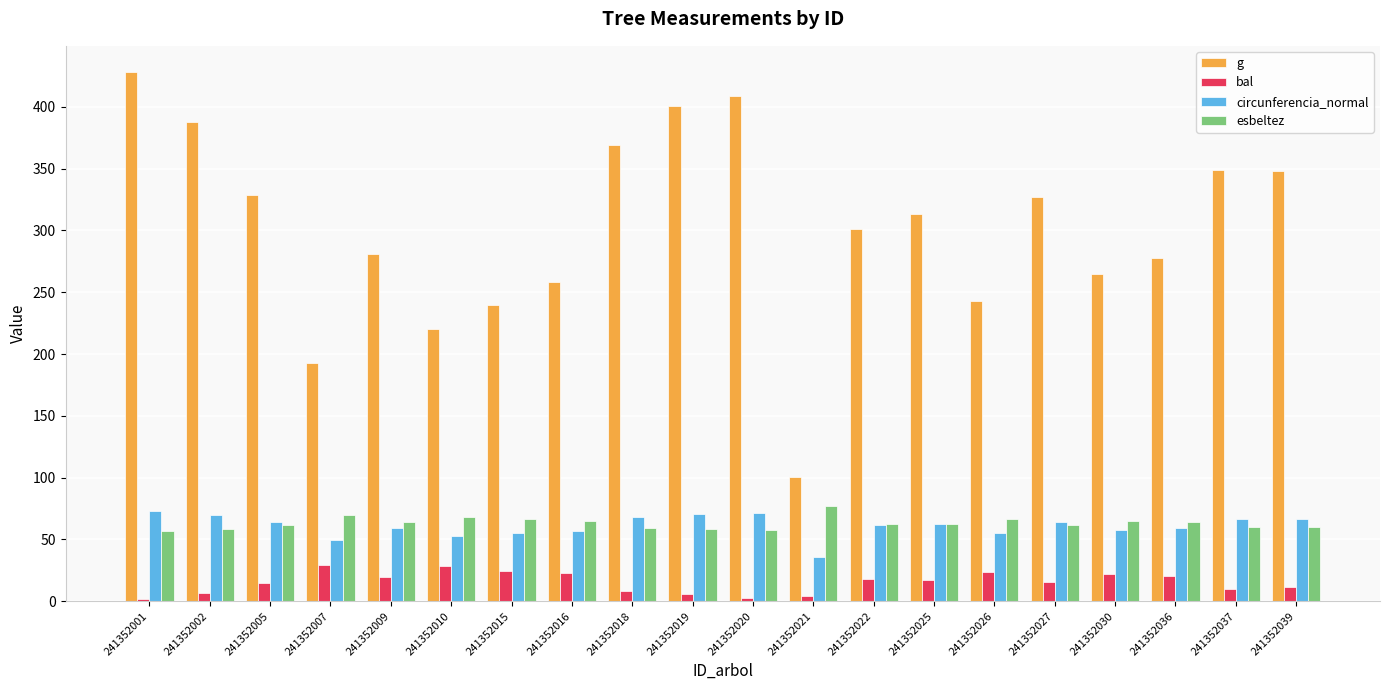

What is the maximum value shown in the chart?

428.0